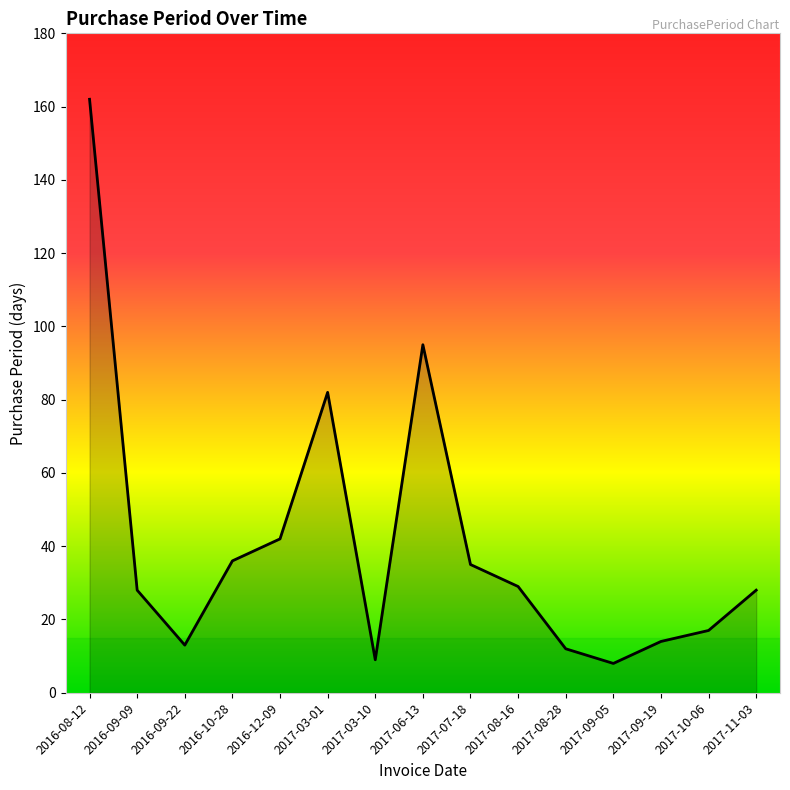

What is the greatest value displayed?

162